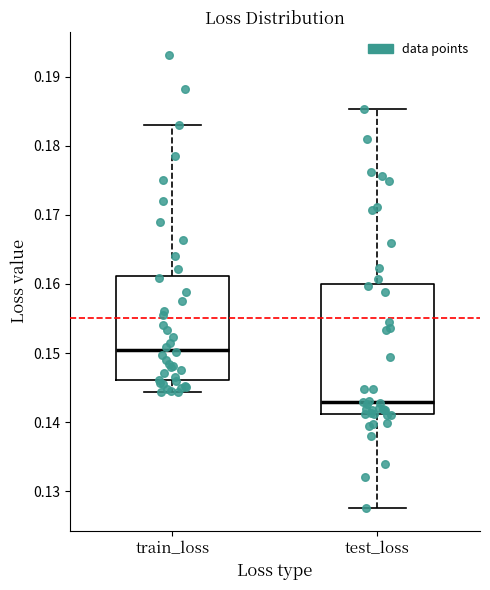

Comparing the boxes themselves (not the whiskers), which one is the tallest?

test_loss